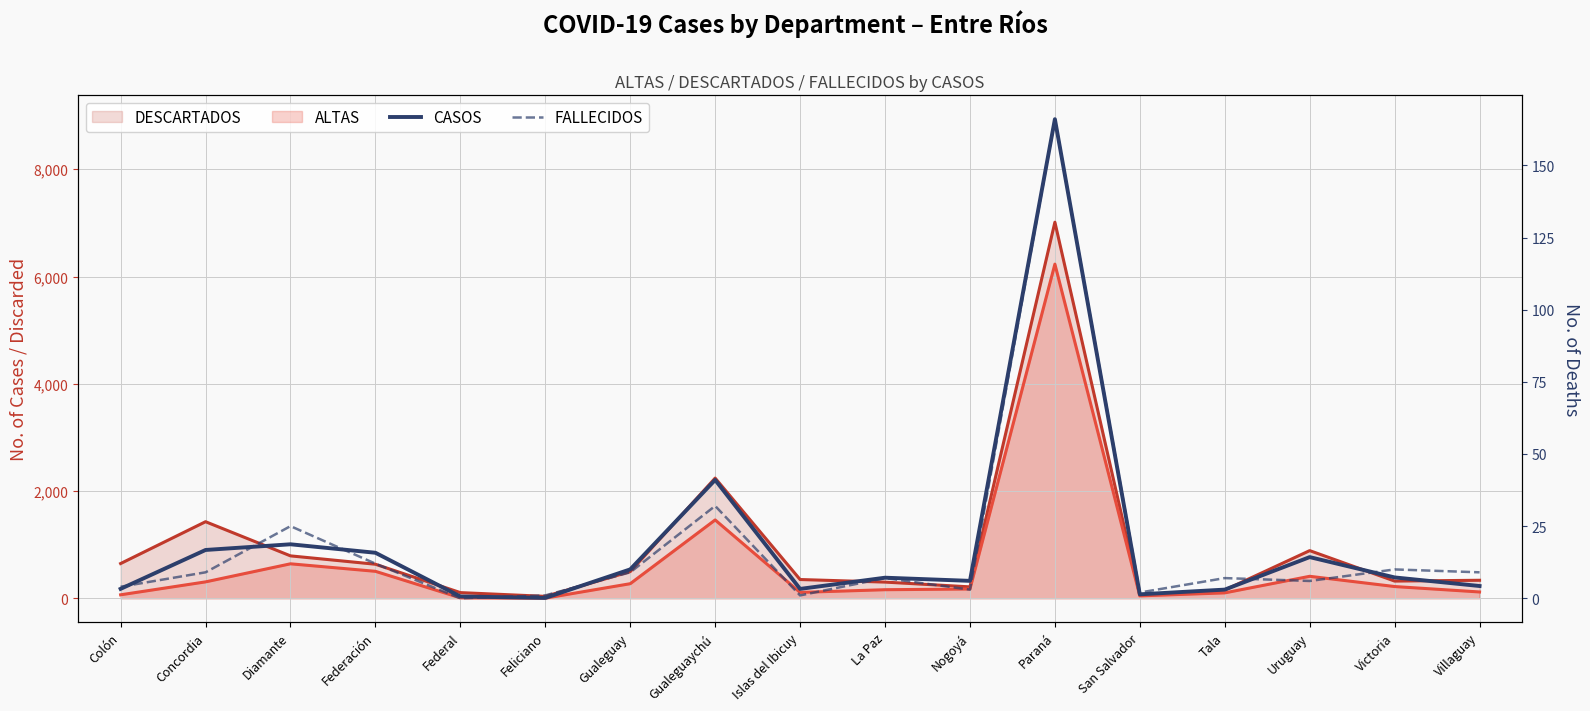

Between Feliciano and Villaguay, which series saw the biggest shift?

CASOS